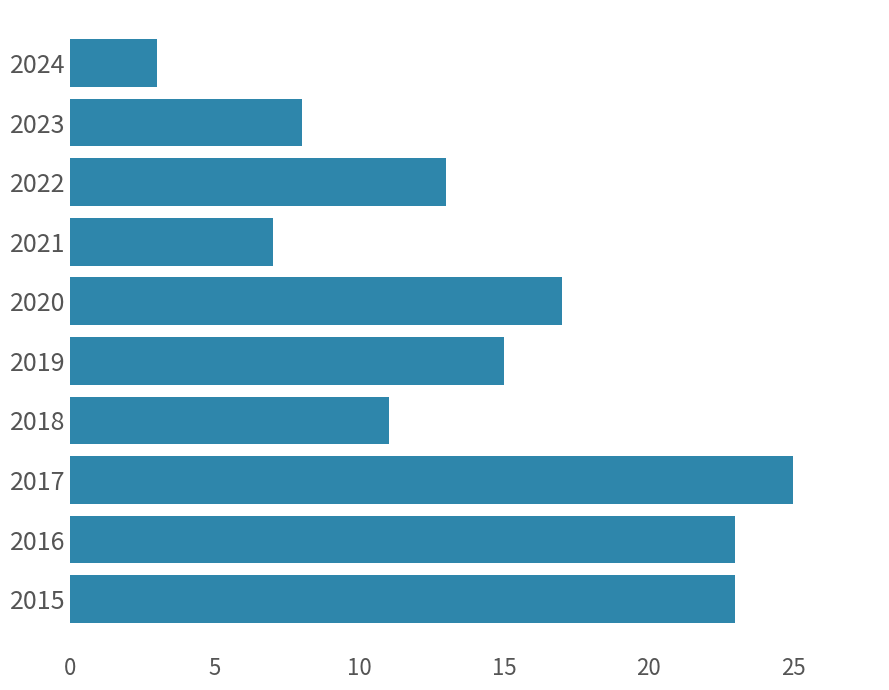

True or false: the data shows 23 at 2016.

True